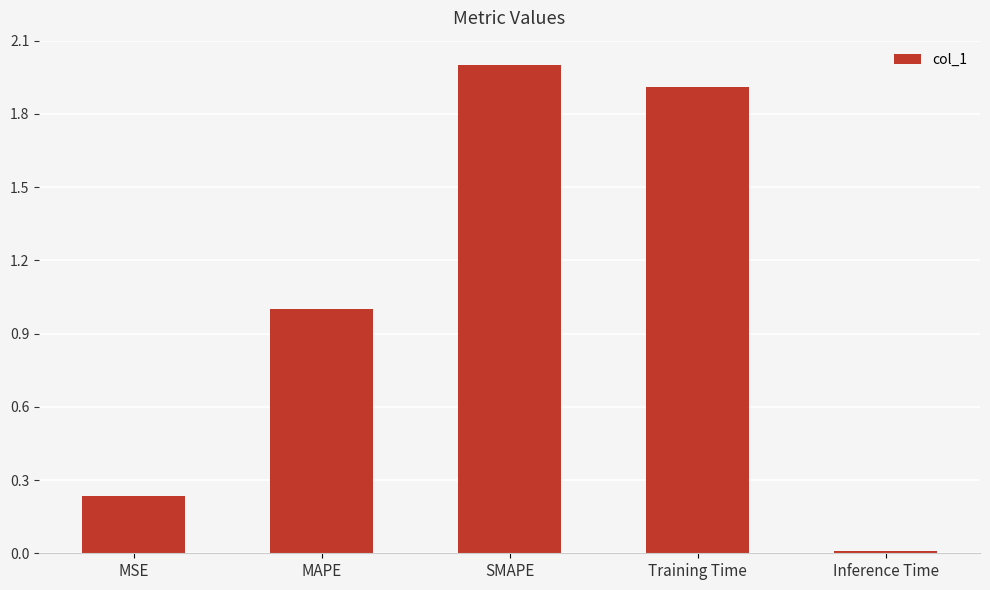

What is the value of the 4th bar from the left?

1.9